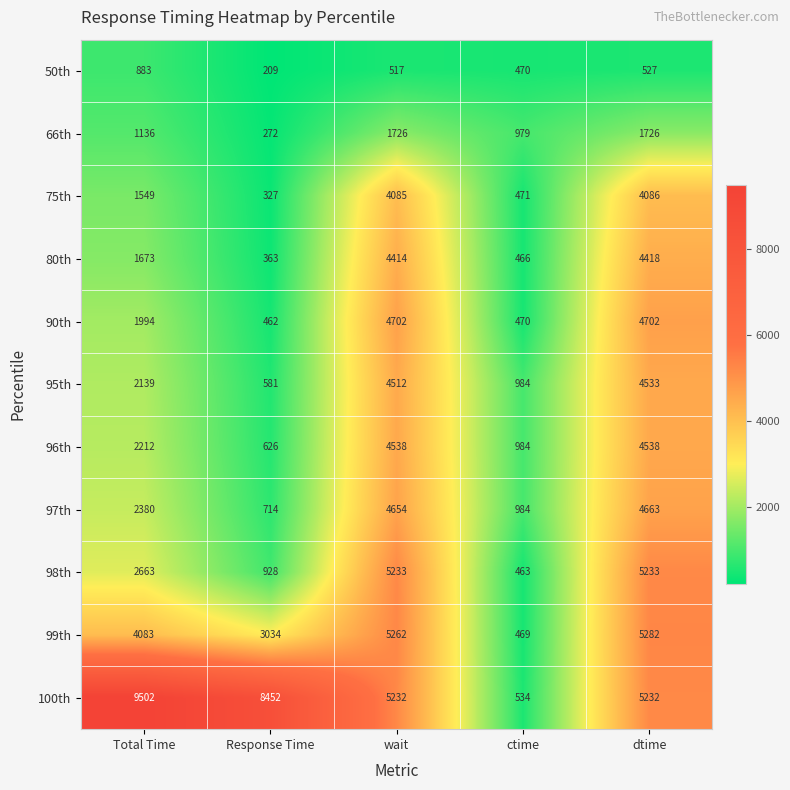

List the series in order of their peak value, lowest first.

50th, 66th, 75th, 80th, 95th, 96th, 97th, 90th, 98th, 99th, 100th